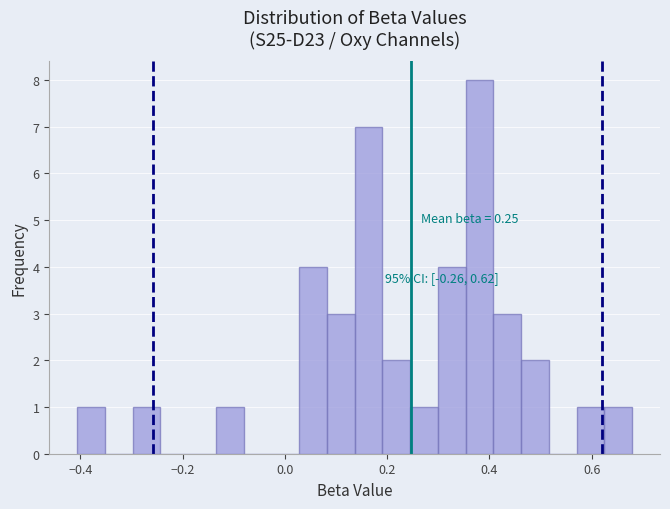

Read against the x-axis, roughly where is the centre of the tallest bar?

0.38